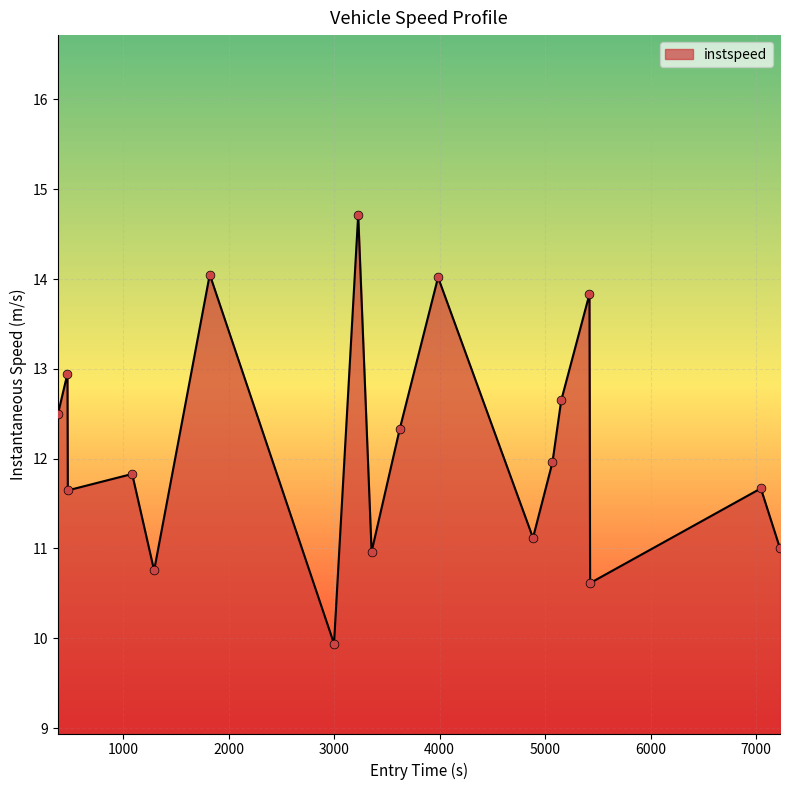

What is the smallest value displayed?

9.9